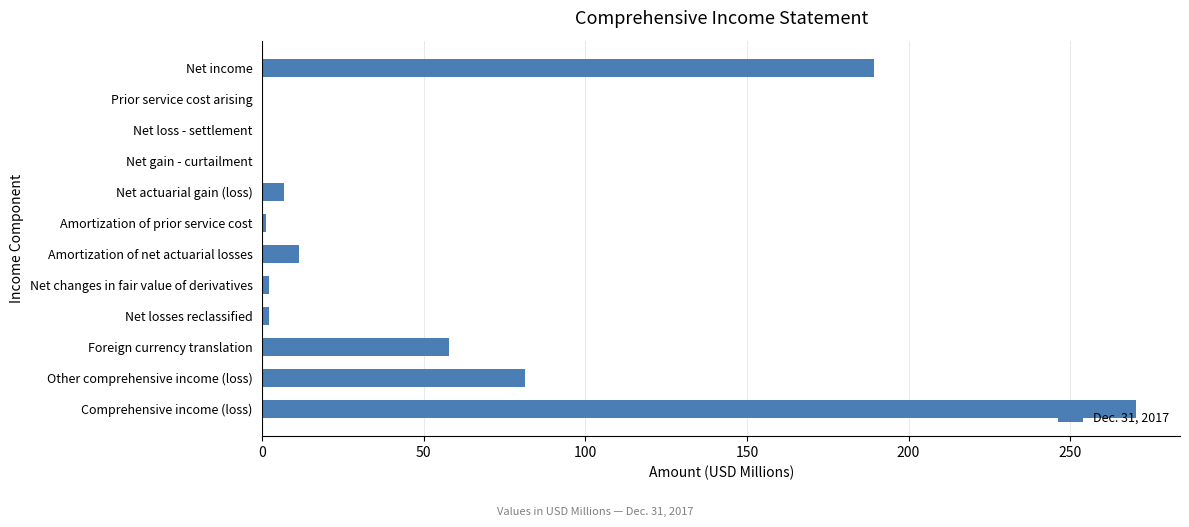

Between Net gain - curtailment and Other comprehensive income (loss), which is larger?

Other comprehensive income (loss)